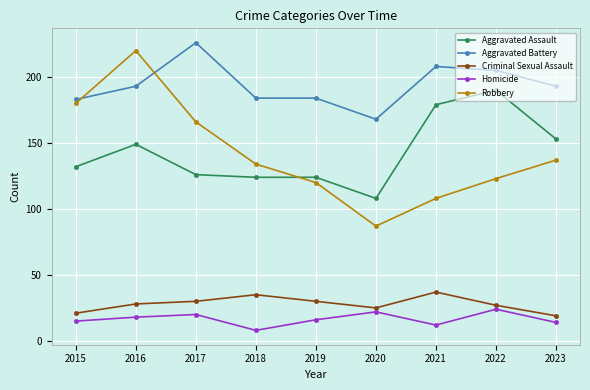

How many values in the Homicide series are below 16?

4